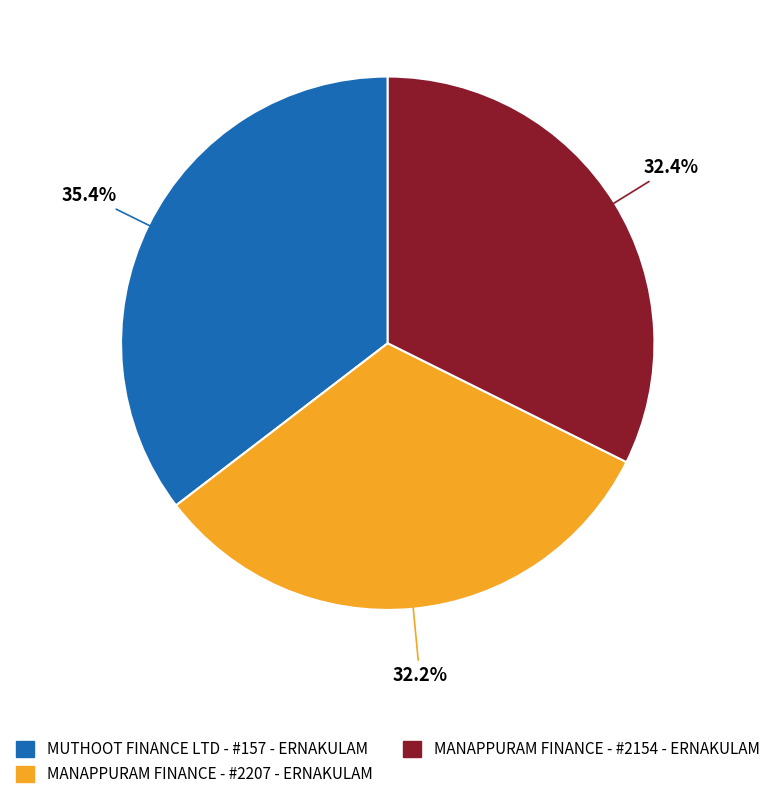

Approximately how many times larger is the value at MANAPPURAM FINANCE - #2207 - ERNAKULAM compared to MUTHOOT FINANCE LTD - #157 - ERNAKULAM?

0.9